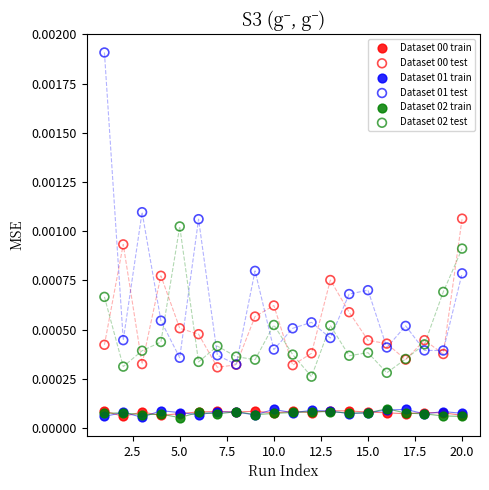

What are all the series names shown in the legend?

Dataset 00 train, Dataset 00 test, Dataset 01 train, Dataset 01 test, Dataset 02 train, Dataset 02 test